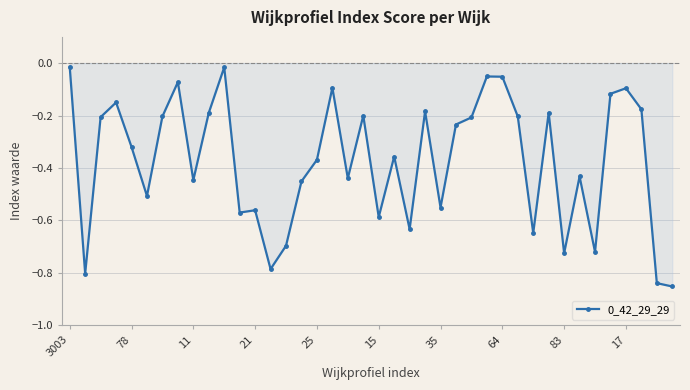

What is the sum of all values?

-15.0